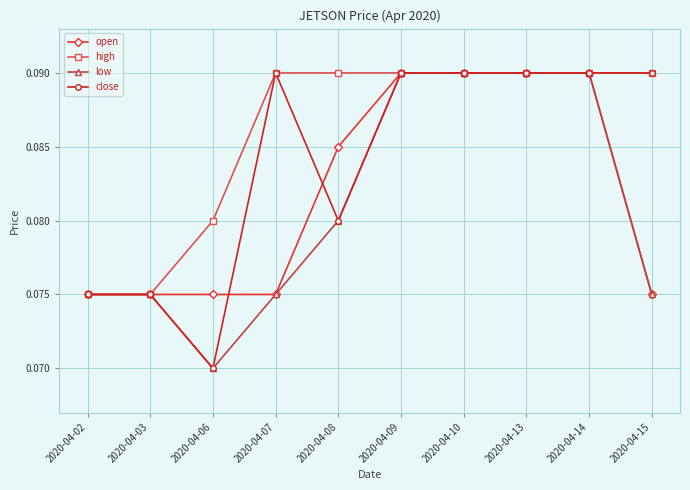

At which label does close reach its minimum?

2020-04-06